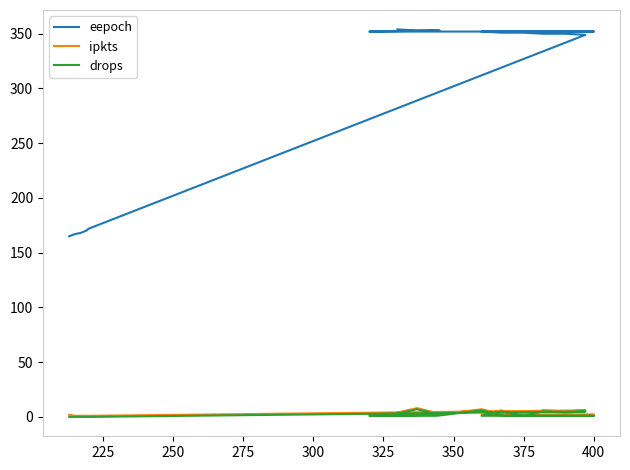

Does the chart have visible grid lines?

No